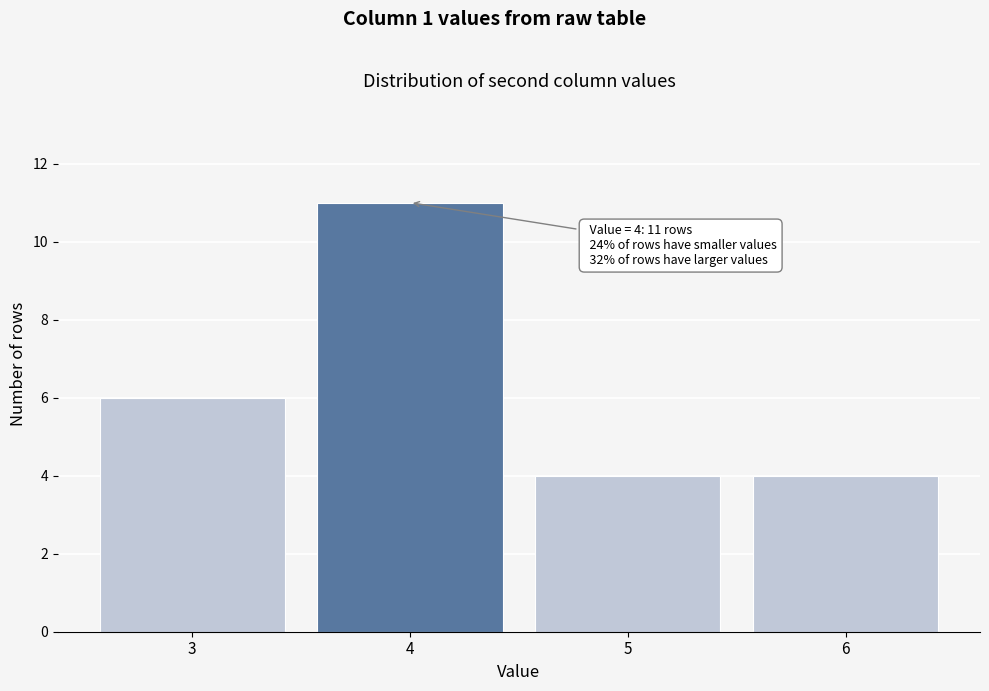

Reading left to right, list all the values displayed in this chart.

6	11	4	4